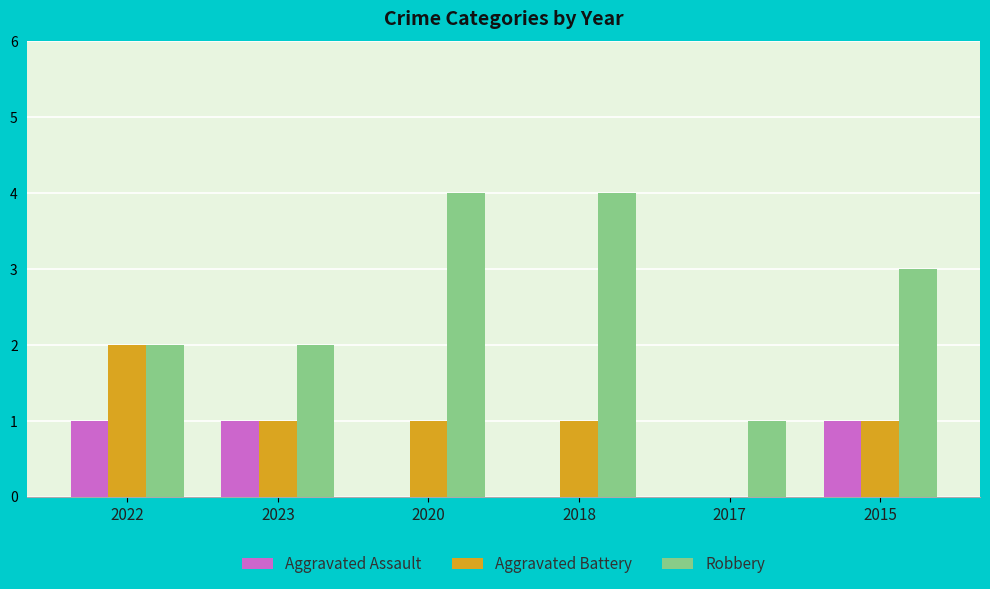

What is the sum of all Aggravated Assault values?

3